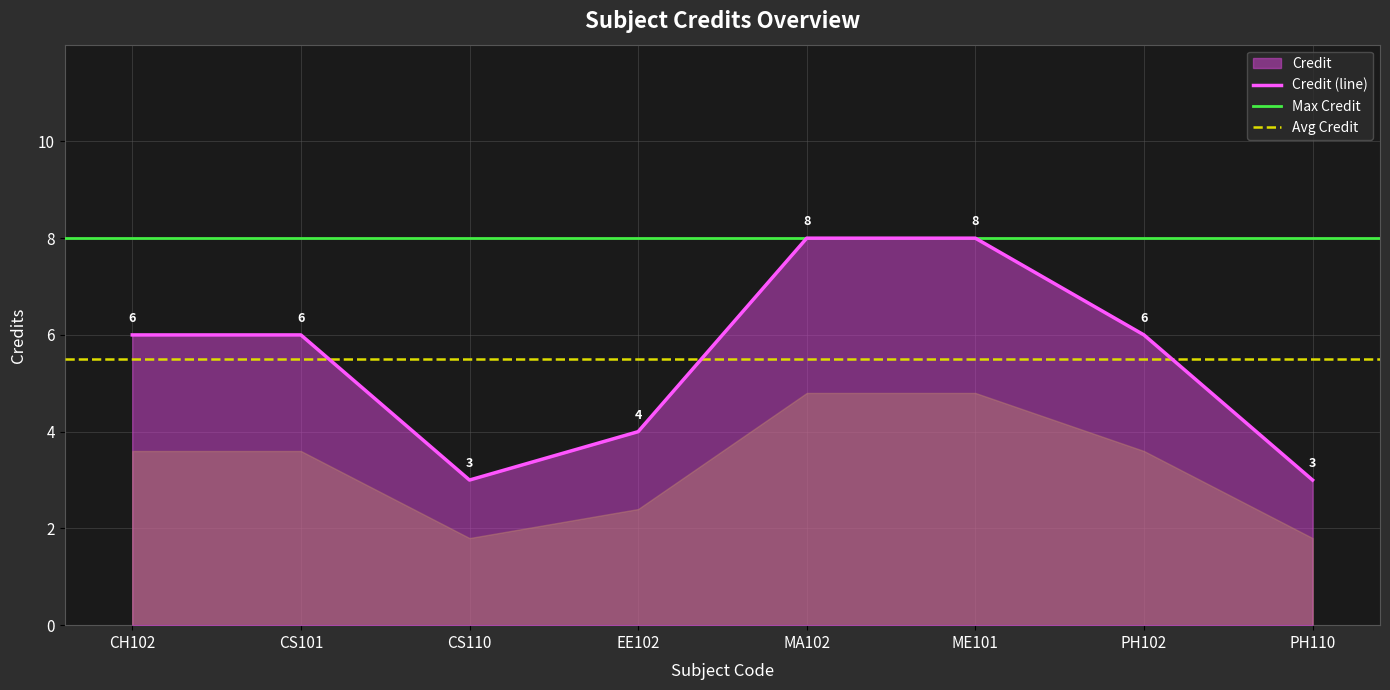

What is the sum of the values at PH110 and ME101?

11